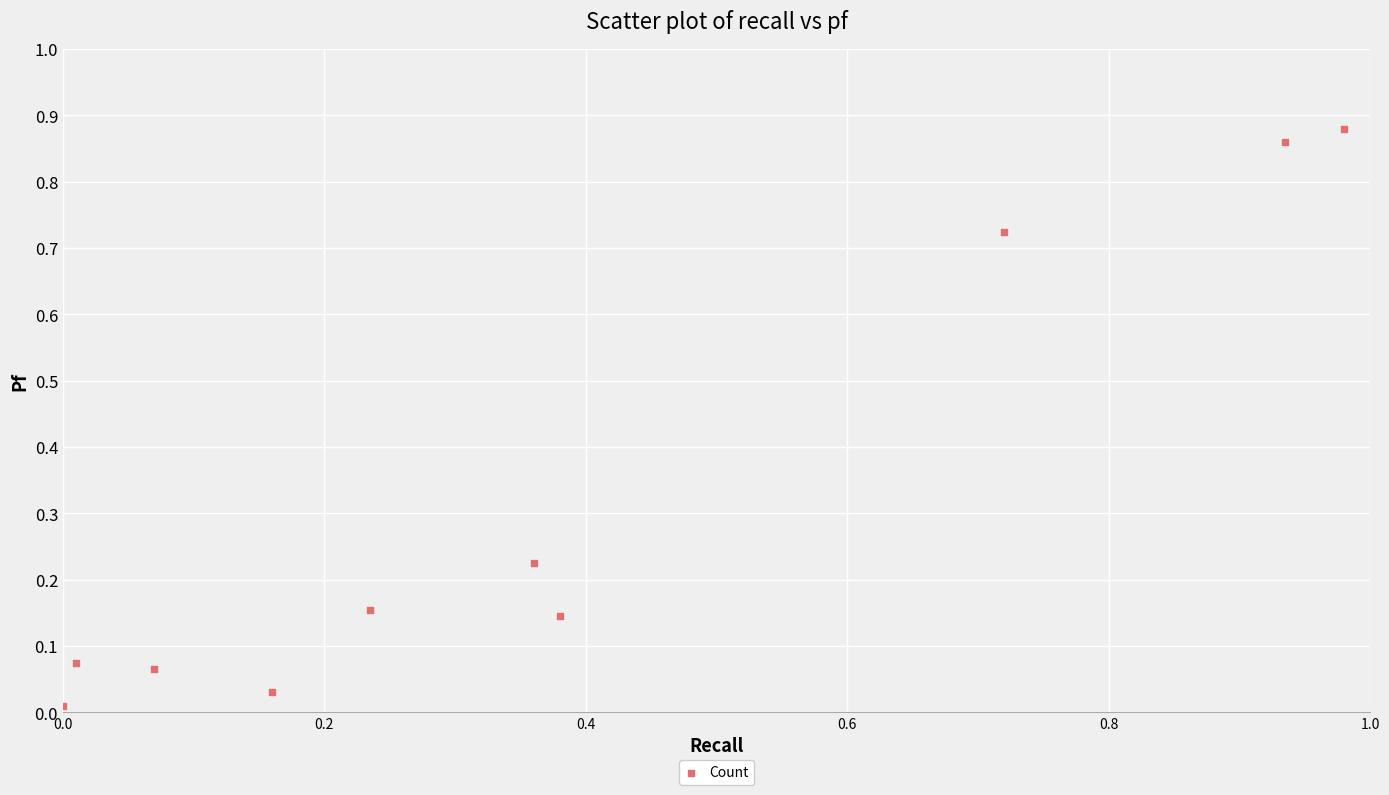

What is the average X value?

0.4